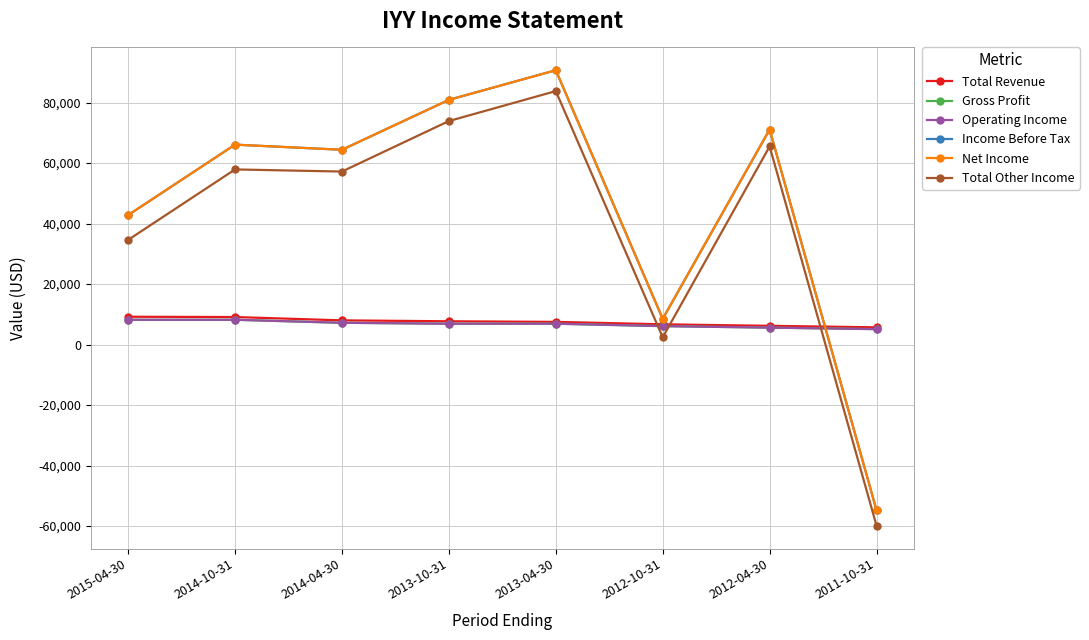

What value does the Operating Income series have at 2011-10-31?

5100